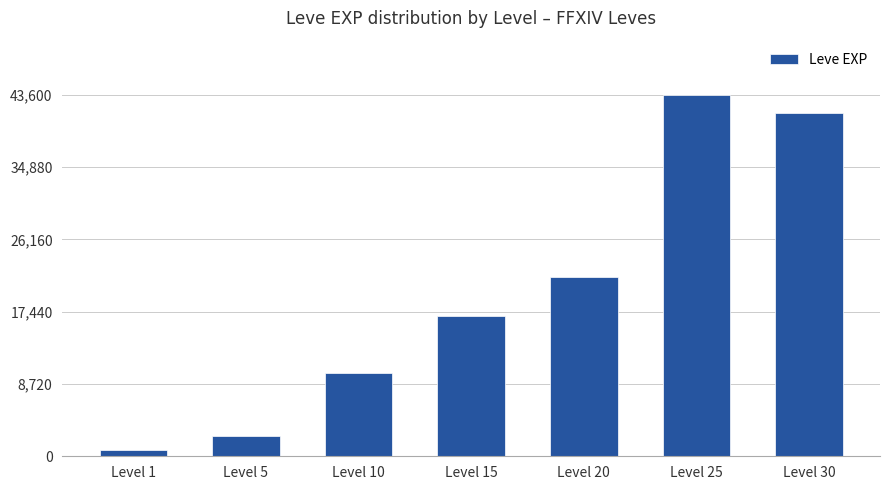

Reading right to left, extract all data points from this chart.

41410	43600	21600	16920	9990	2490	800